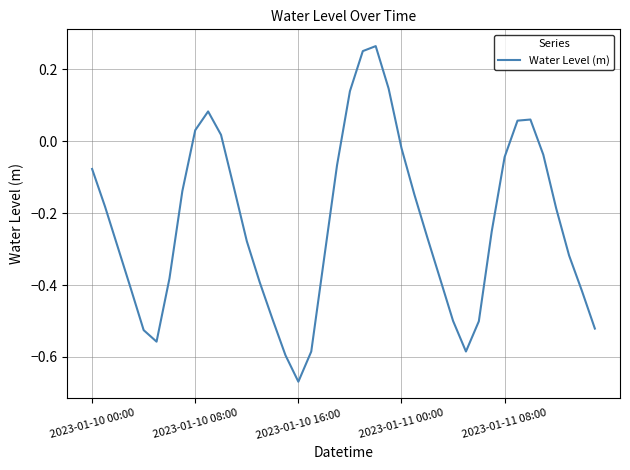

What is the difference between the maximum and minimum values?

0.9